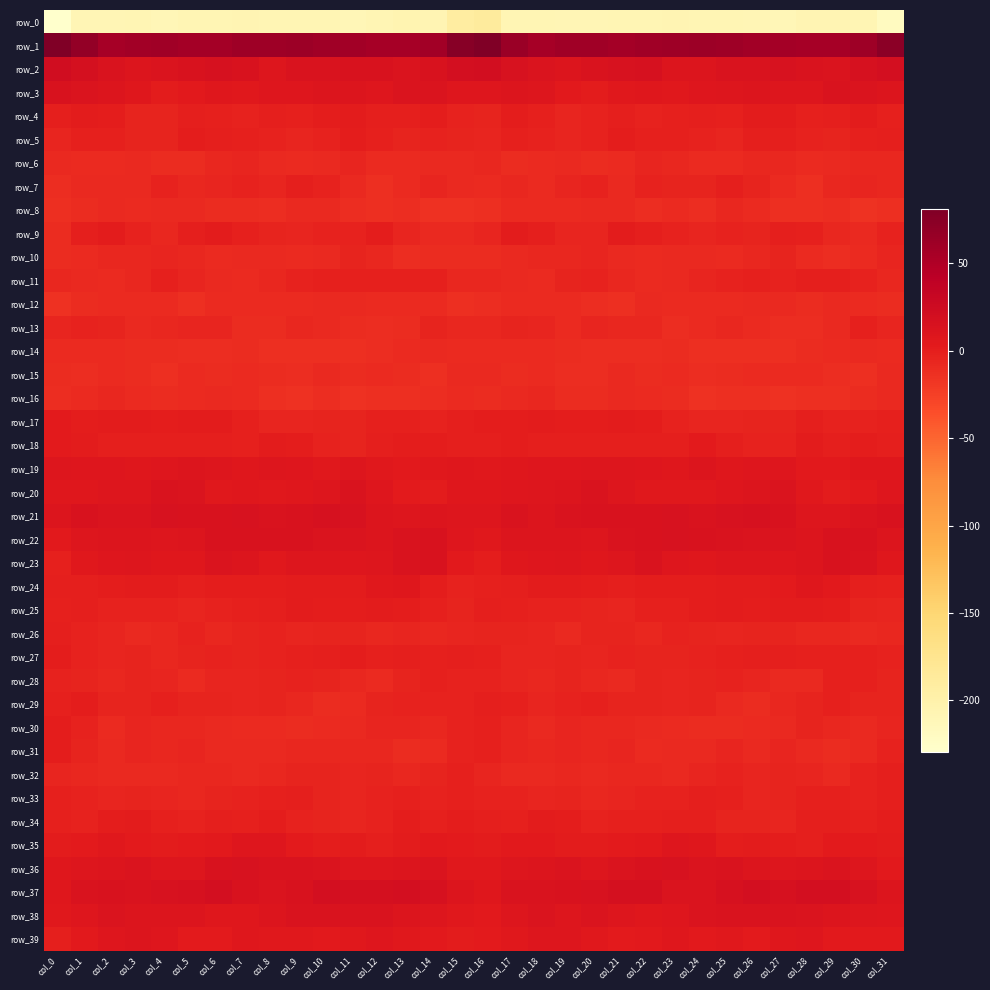

Read the row_39 value at col_31.

3.8